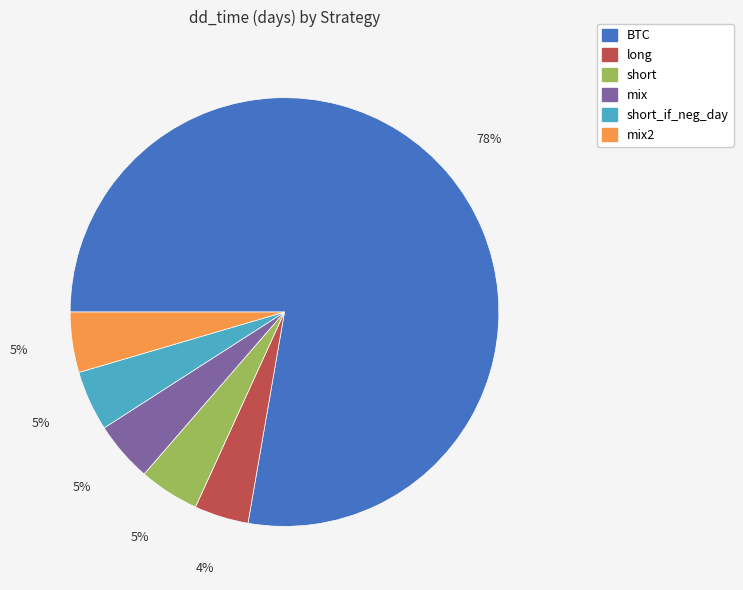

Combined, do mix and short account for over 50%?

No